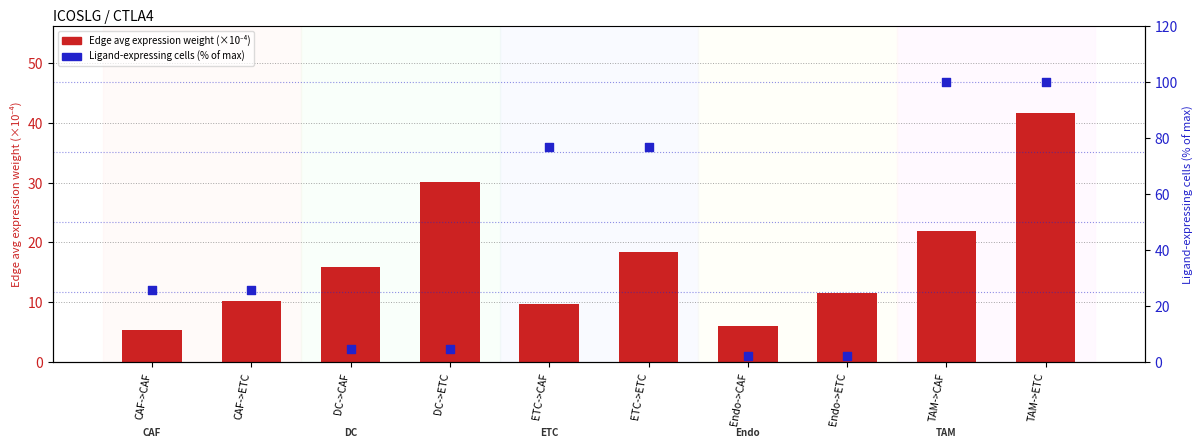

Which series has the largest total across all categories?

Ligand-expressing cells (% of max)